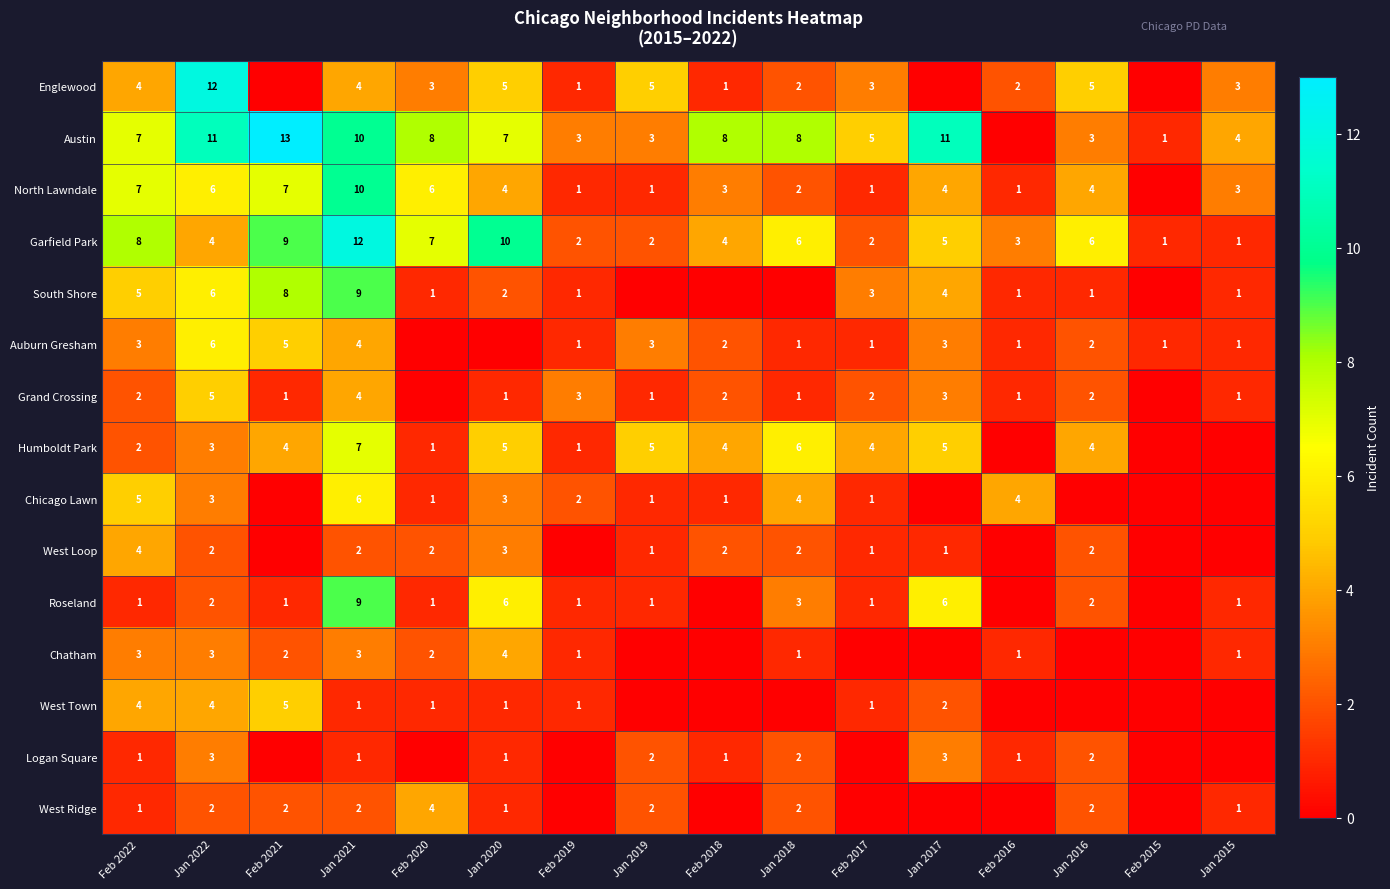

What is the difference between the maximum and second lowest values in the Garfield Park series?

11